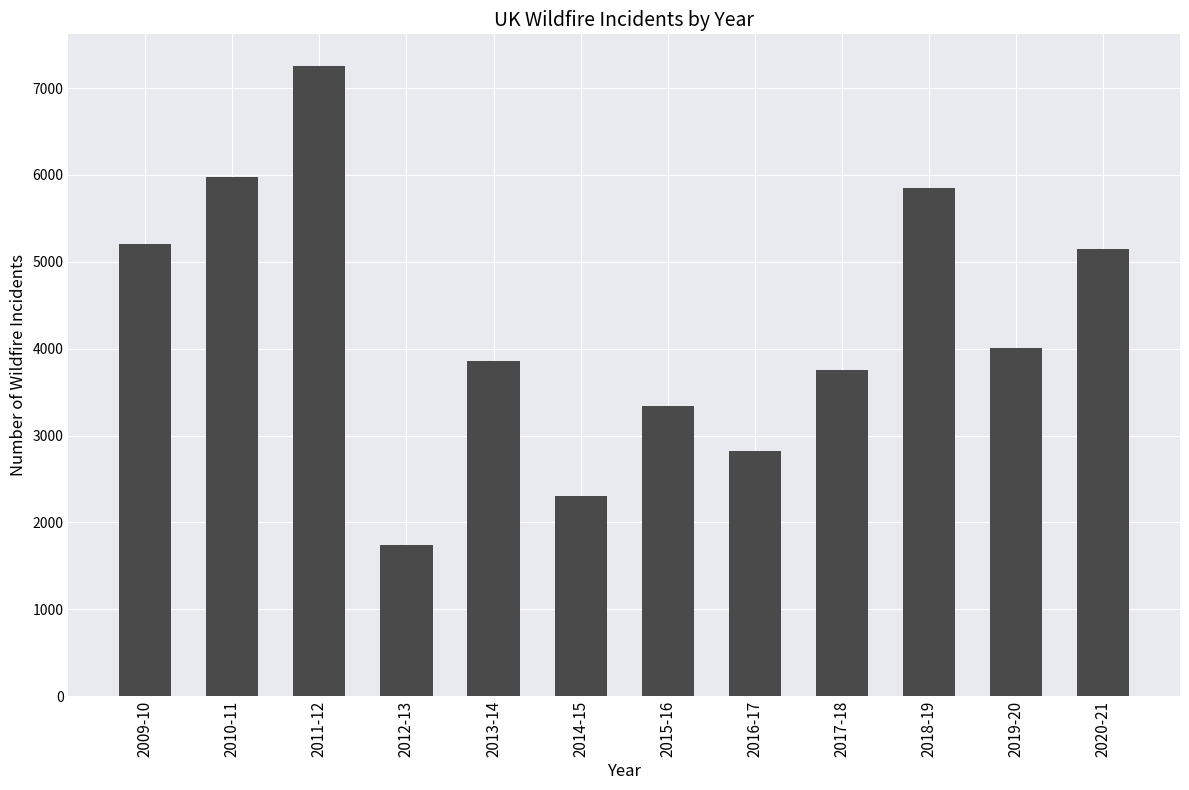

Reading right to left, what are all the values shown in this chart?

2020-21=5151	2019-20=4007	2018-19=5854	2017-18=3751	2016-17=2827	2015-16=3340	2014-15=2299	2013-14=3858	2012-13=1741	2011-12=7255	2010-11=5978	2009-10=5199